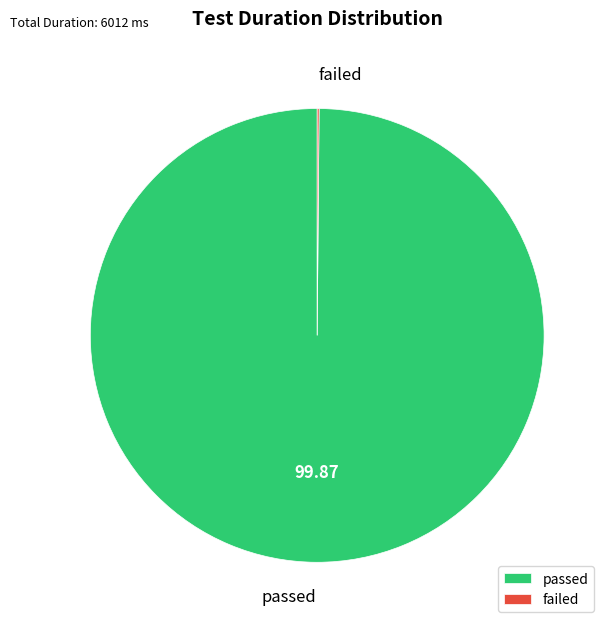

Is there a majority slice in this chart?

Yes